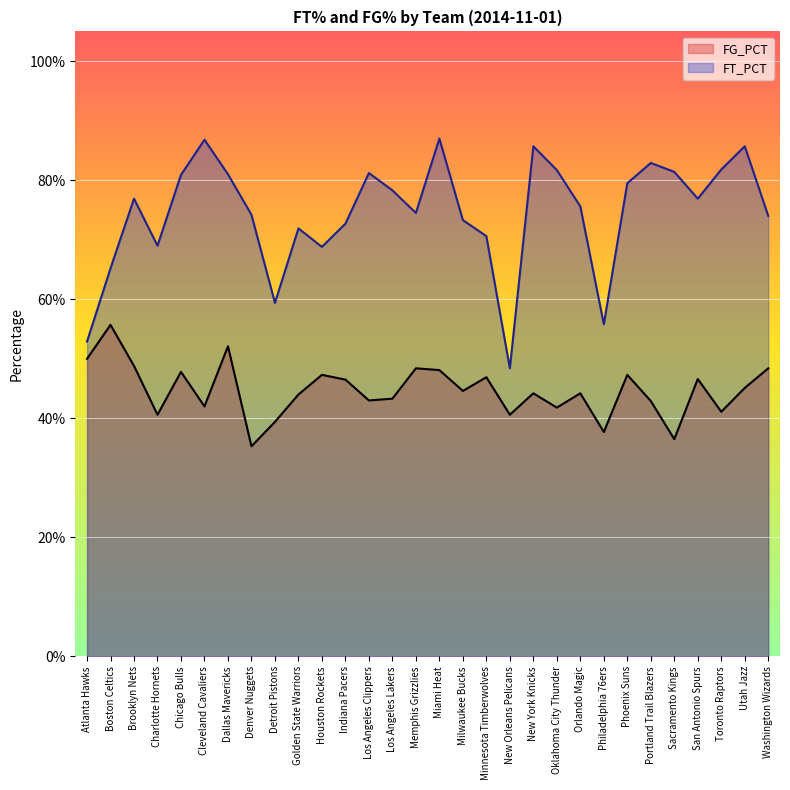

Rank the series by their maximum value, from lowest to highest.

FG_PCT, FT_PCT